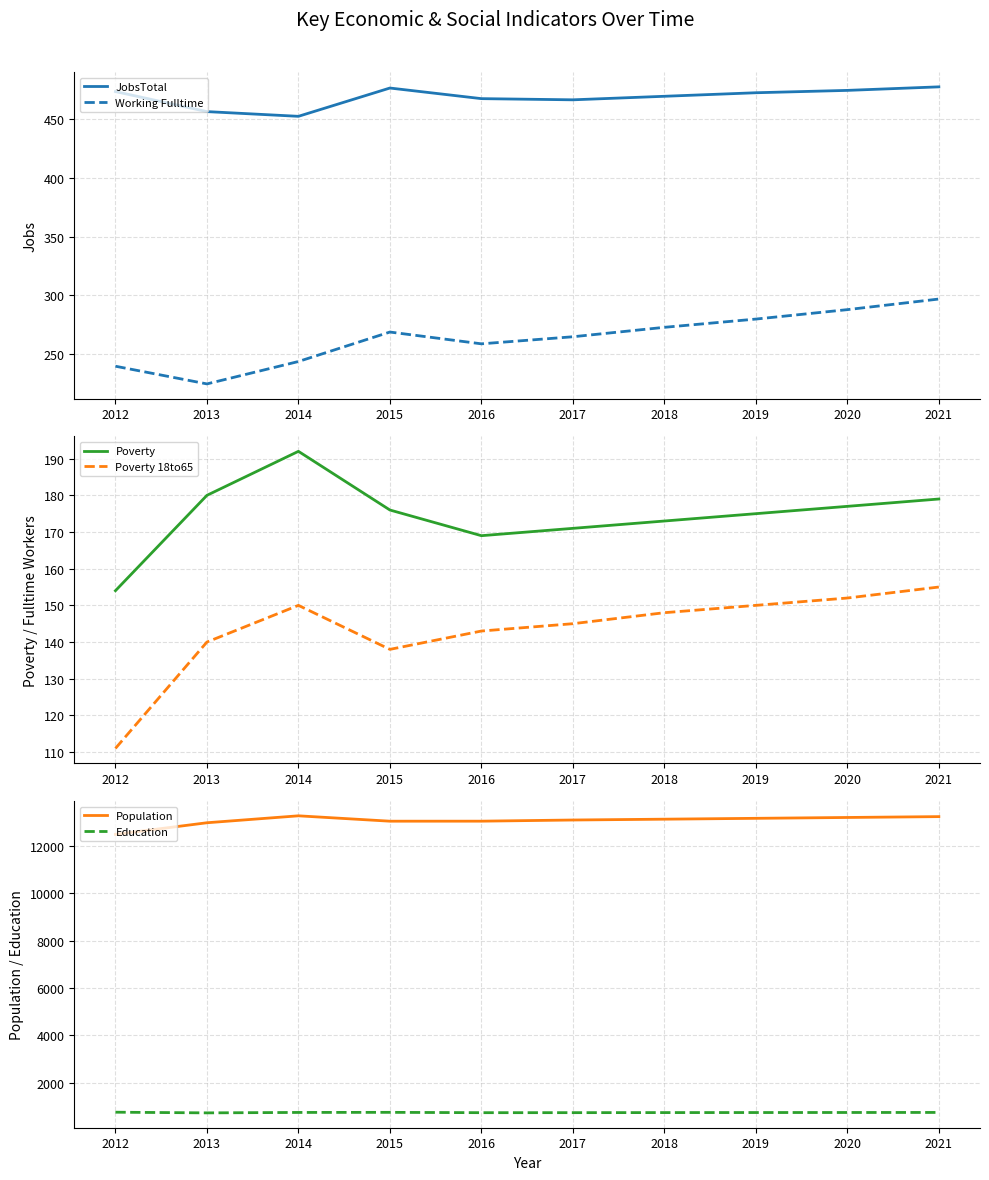

Does the chart display data point markers on the line(s)?

No